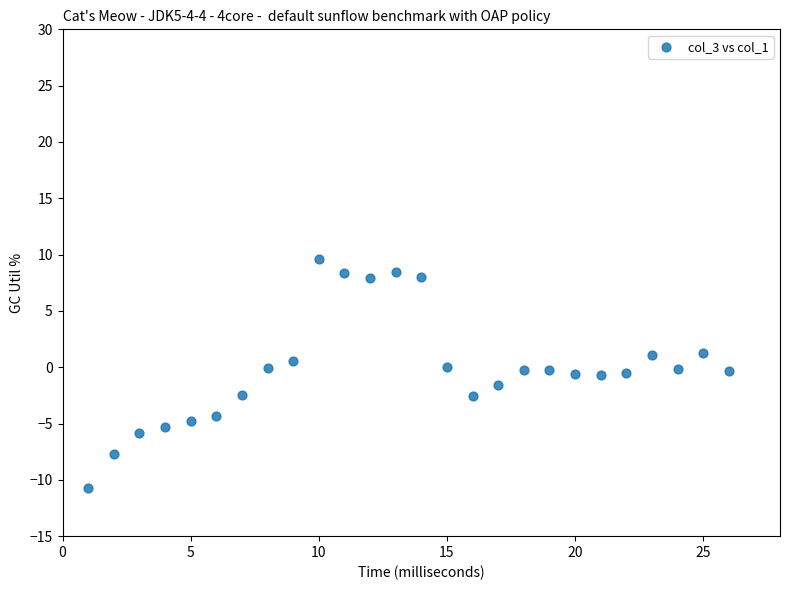

What is the range of Y values (max minus min)?

20.3